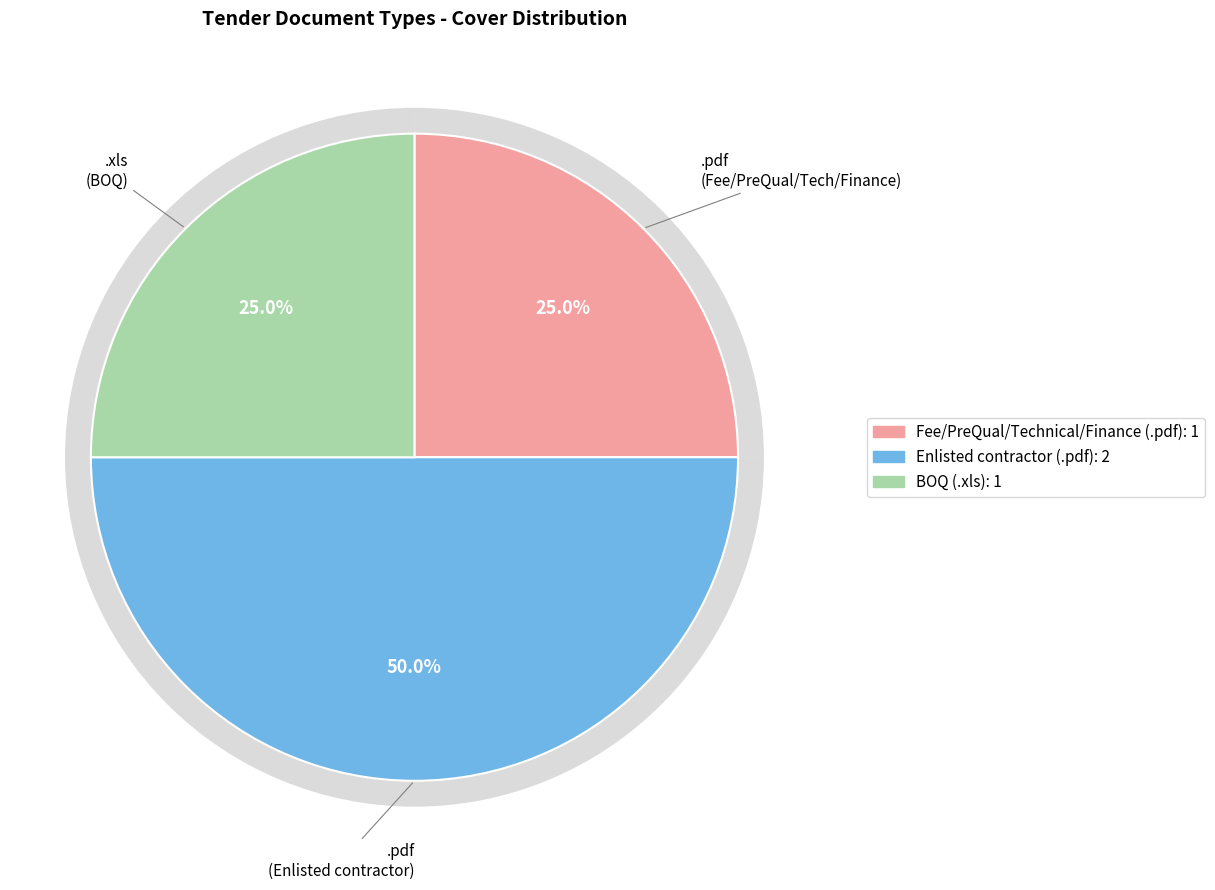

The .xls slice represents 25% of the pie. True or false?

True